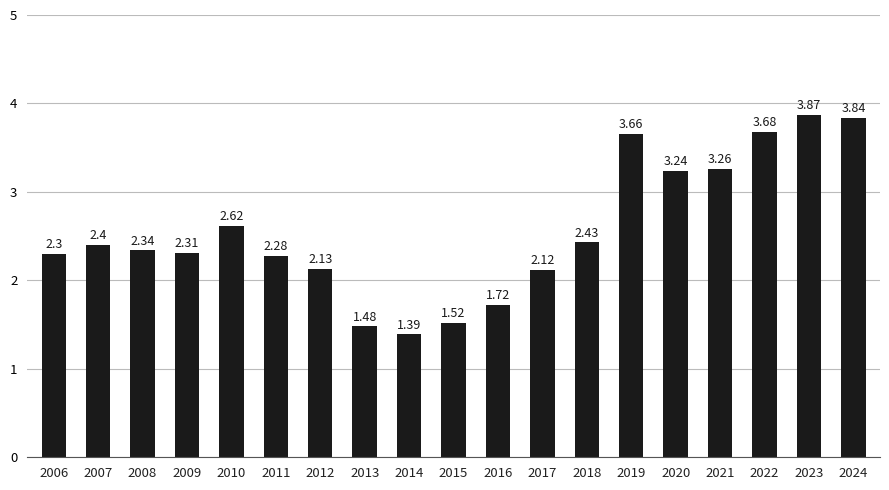

List the labels in order of value, largest first.

2023, 2024, 2022, 2019, 2021, 2020, 2010, 2018, 2007, 2008, 2009, 2006, 2011, 2012, 2017, 2016, 2015, 2013, 2014